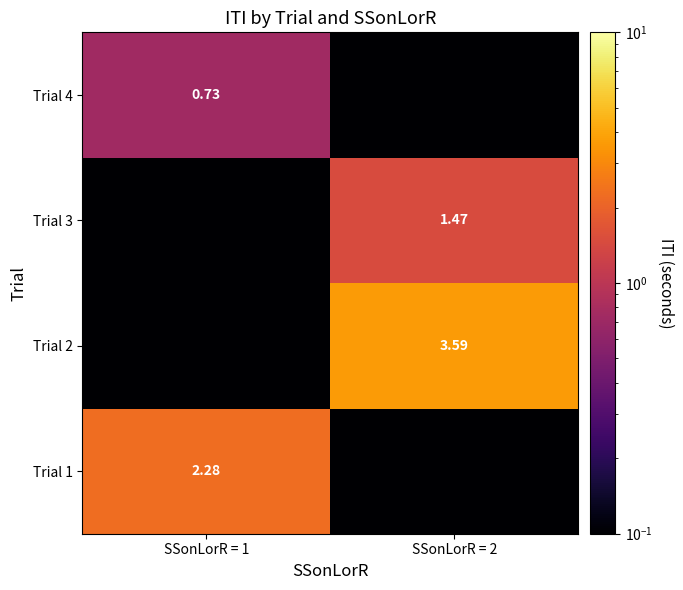

Is the value of Trial 3 at SSonLorR = 2 greater than the value of Trial 4 at SSonLorR = 1?

Yes